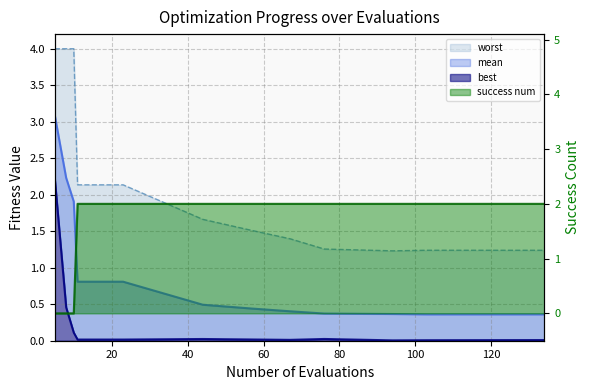

Reading left to right, transcribe all the data shown in this chart.

mean: 5=3.1	8=2.2	10=1.9	11=0.8	15=0.8	19=0.8	23=0.8	44=0.5	57=0.4	67=0.4	76=0.4	94=0.4	103=0.4	134=0.4
best: 5=2.2	8=0.5	10=0.1	11=0.0	15=0.0	19=0.0	23=0.0	44=0.0	57=0.0	67=0.0	76=0.0	94=0.0	103=0.0	134=0.0
worst: 5=4.0	8=4.0	10=4.0	11=2.1	15=2.1	19=2.1	23=2.1	44=1.7	57=1.5	67=1.4	76=1.3	94=1.2	103=1.2	134=1.2
success num: 5=0.0	8=0.0	10=0.0	11=2.0	15=2.0	19=2.0	23=2.0	44=2.0	57=2.0	67=2.0	76=2.0	94=2.0	103=2.0	134=2.0